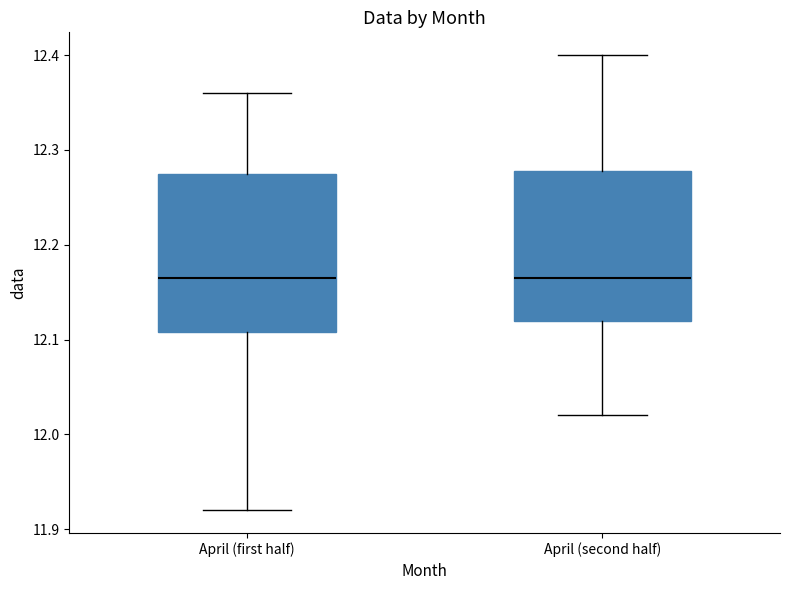

Where is the upper edge of the box for April (first half) on the y-axis? The values are not printed on the chart, so give them approximately, as read against the axis.

12.28